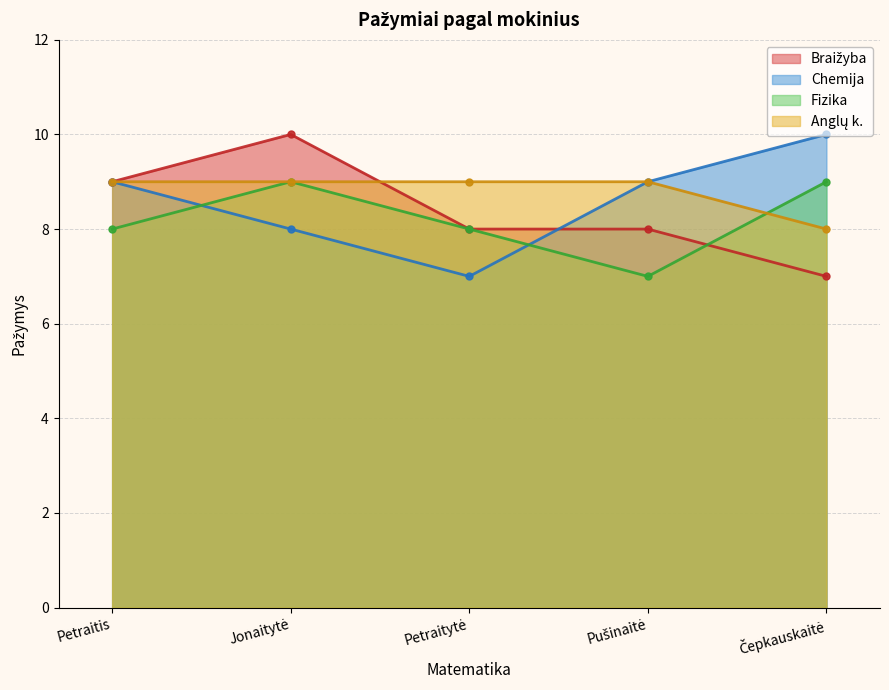

How many values in the Fizika series are below 8?

1